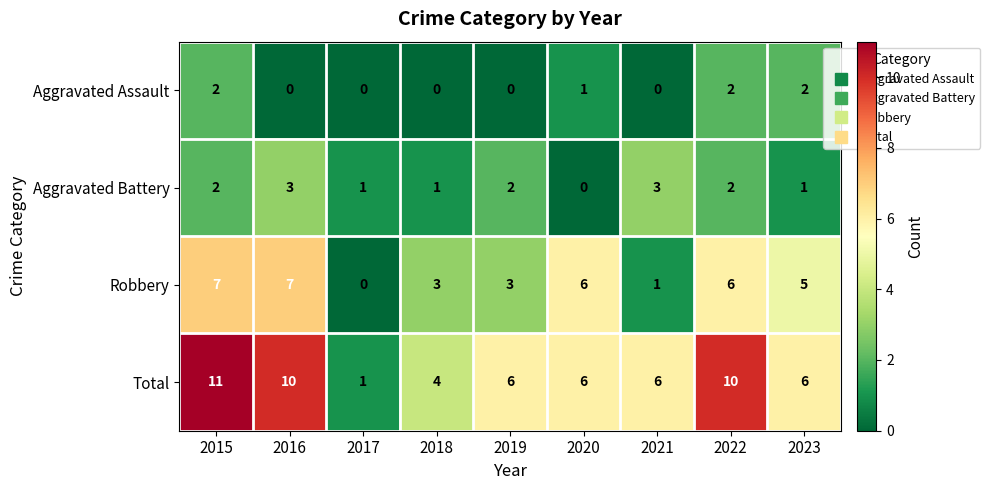

What is the sum of all Robbery values?

38